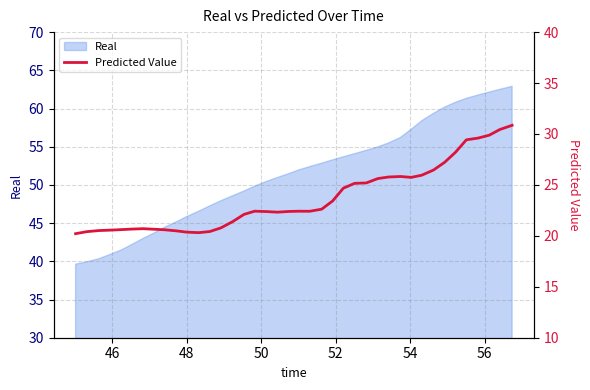

What is the lowest value of the Real series?

39.6